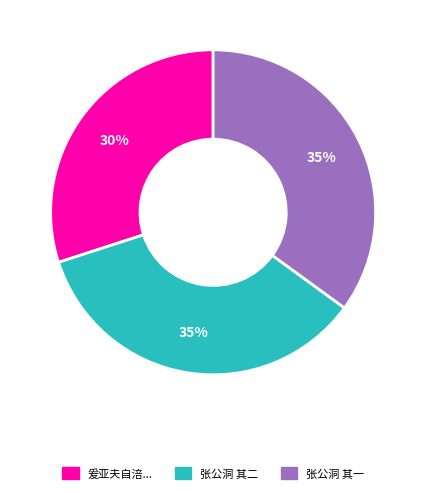

How many slices are in this pie chart?

3